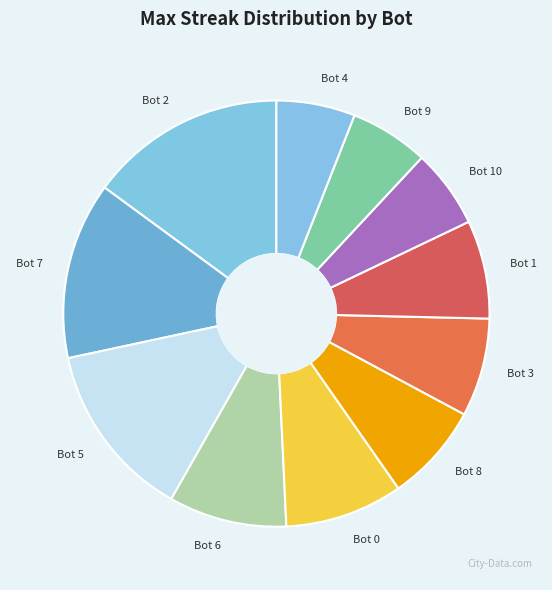

Is Bot 8 the majority of the pie?

No